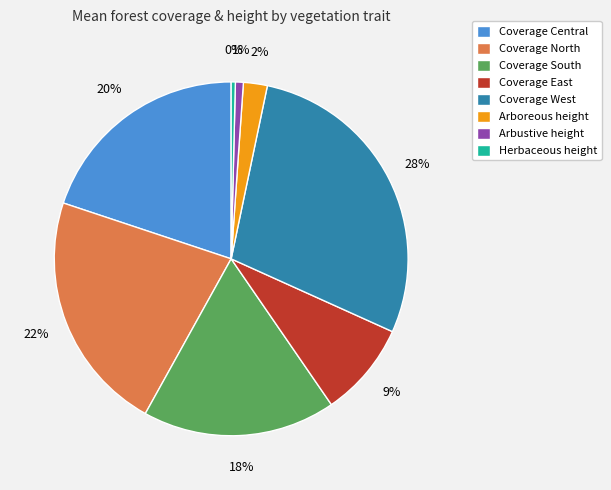

Count the number of slices in the pie.

8